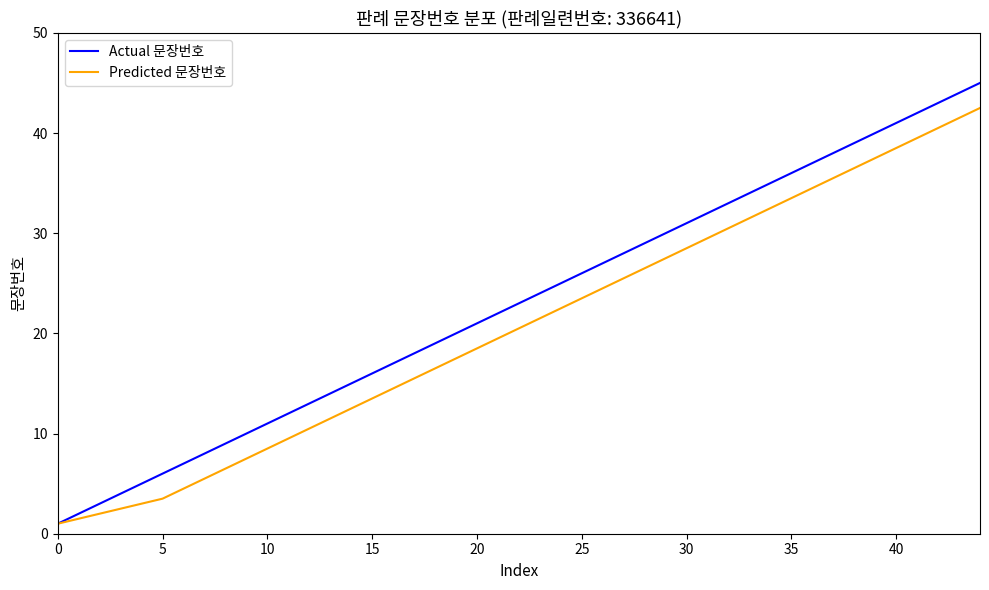

Rank the series by their maximum value, from highest to lowest.

Actual 문장번호, Predicted 문장번호